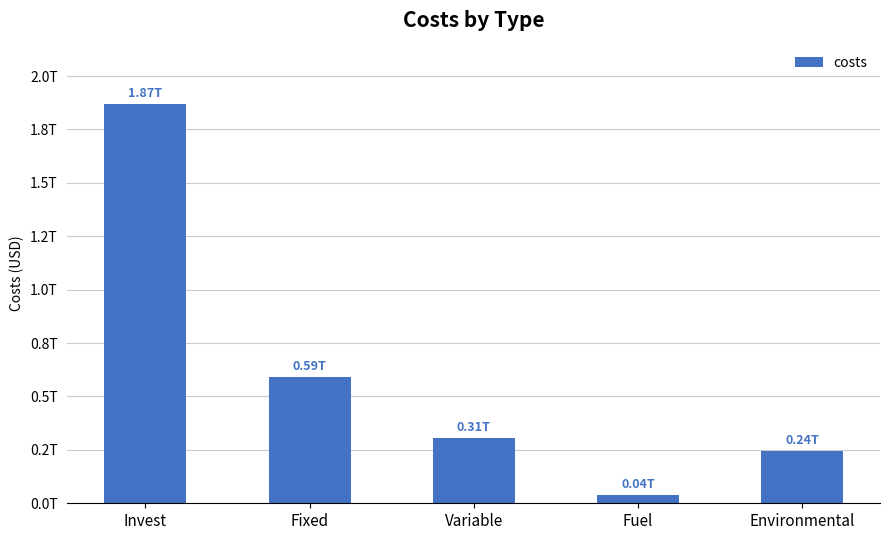

What is the approximate value at Invest?

1871142226200.0